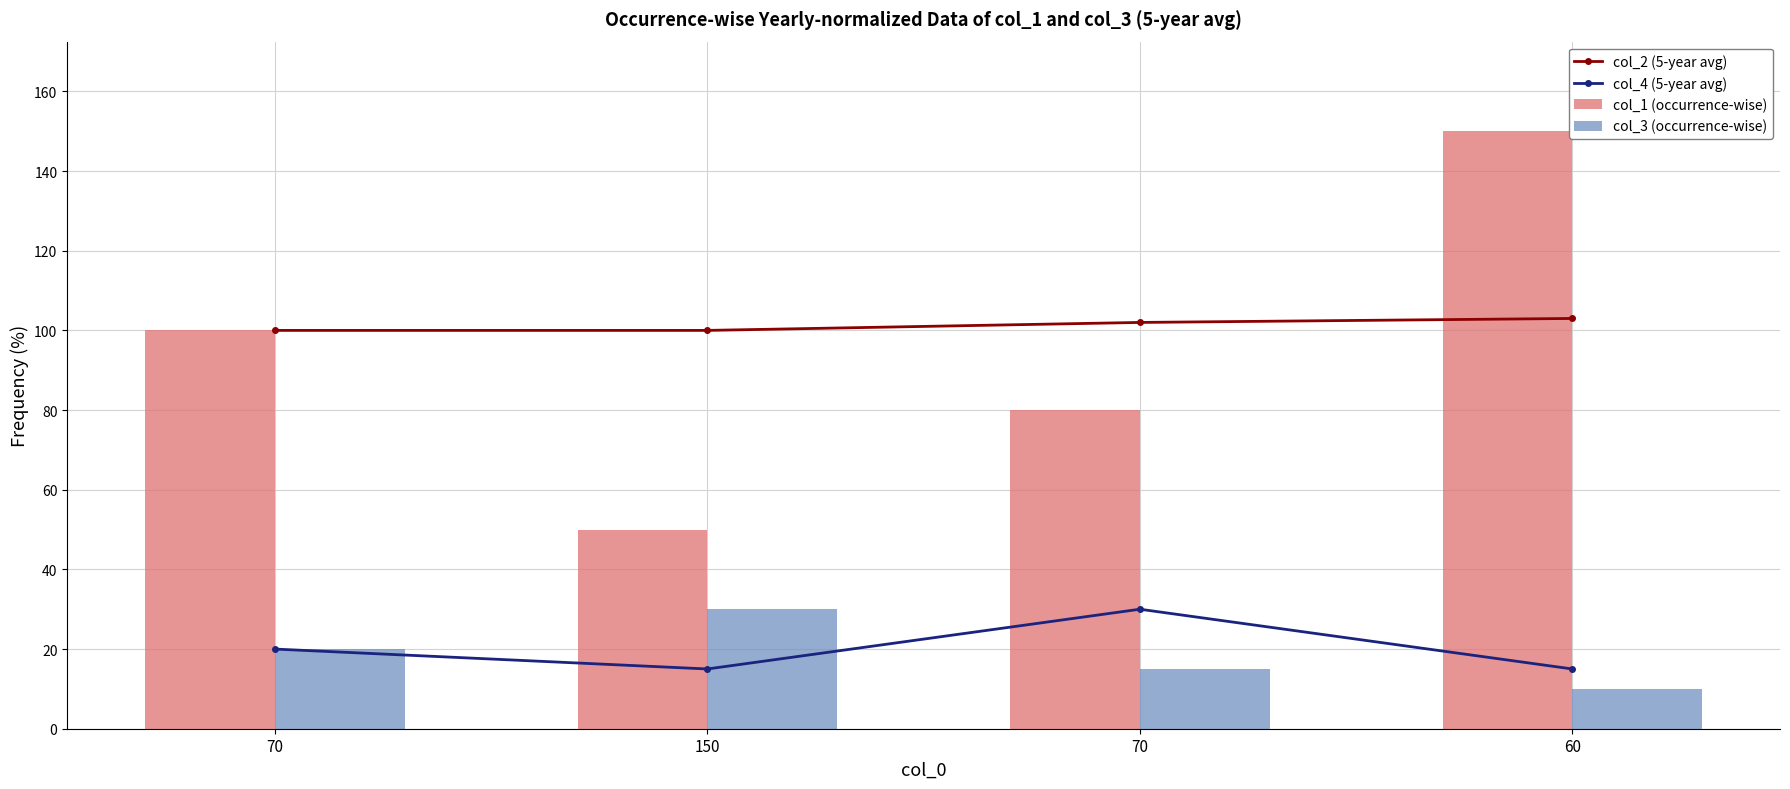

Reading left to right, transcribe all the data shown in this chart.

col_2 (5-year avg): 70=100	150=100	70=102	60=103
col_4 (5-year avg): 70=20	150=15	70=30	60=15
col_1 (occurrence-wise): 70=100	150=50	70=80	60=150
col_3 (occurrence-wise): 70=20	150=30	70=15	60=10